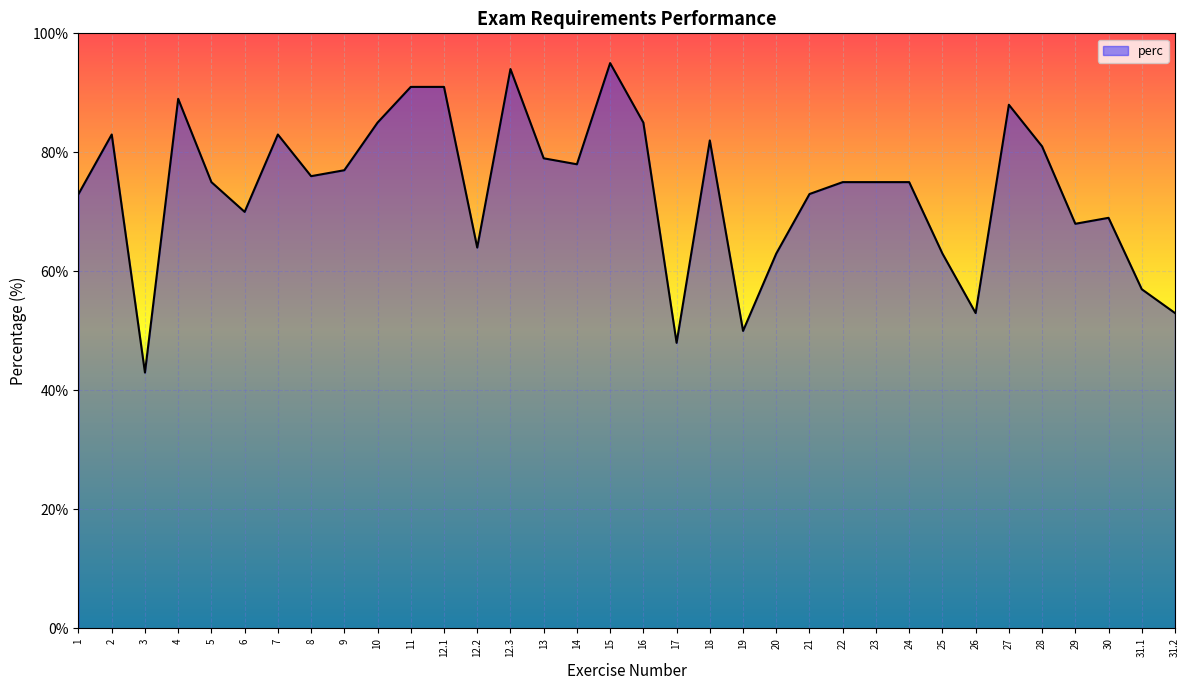

The chart shows a value of 150 at 15. True or false?

False